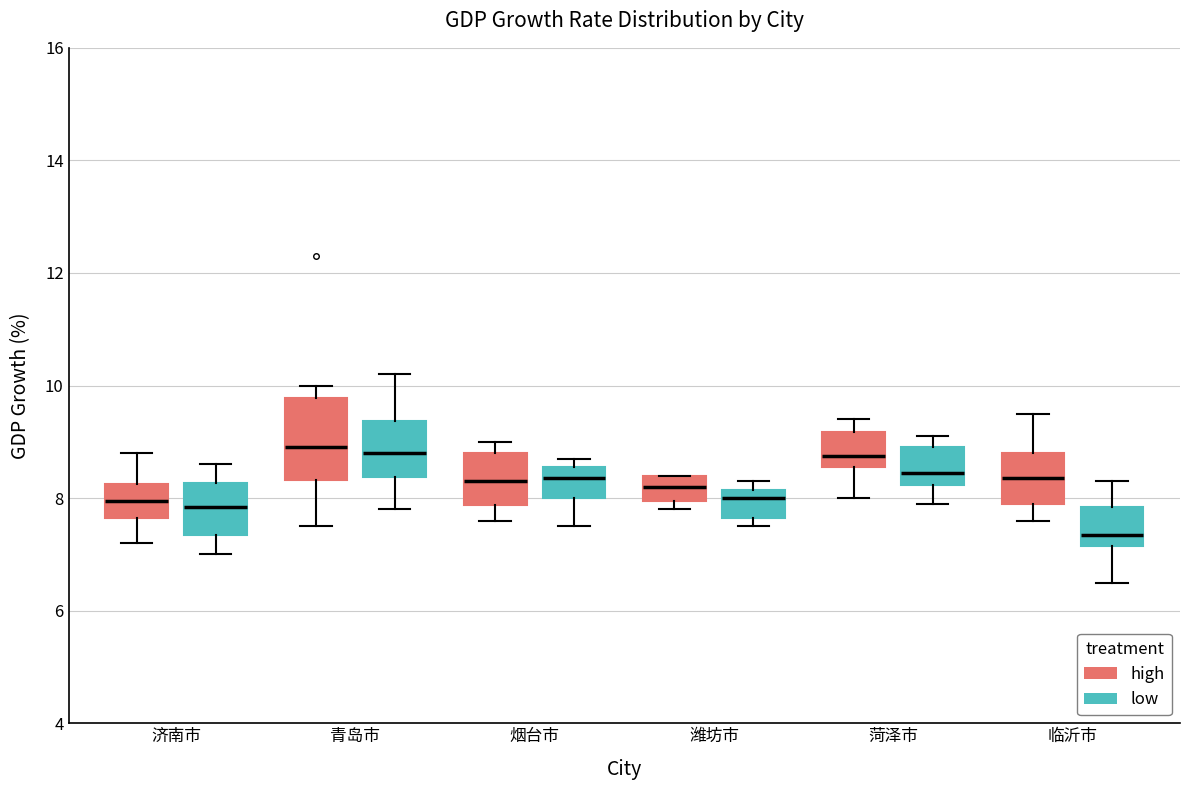

Reading left to right, transcribe this box plot: for each box, give where its median line is, the range the box spans, and where its two whiskers end, as read against the y-axis. The values are not printed on the chart, so give them approximately, as read against the axis.

济南市 (high): median 8.0, box 7.6 to 8.2, whiskers 7.2 to 8.8
济南市 (low): median 7.8, box 7.4 to 8.2, whiskers 7.0 to 8.6
青岛市 (high): median 9.0, box 8.4 to 9.8, whiskers 7.6 to 10.0
青岛市 (low): median 8.8, box 8.4 to 9.4, whiskers 7.8 to 10.2
烟台市 (high): median 8.4, box 7.8 to 8.8, whiskers 7.6 to 9.0
烟台市 (low): median 8.4, box 8.0 to 8.6, whiskers 7.6 to 8.8
潍坊市 (high): median 8.2, box 8.0 to 8.4, whiskers 7.8 to 8.4
潍坊市 (low): median 8.0, box 7.6 to 8.2, whiskers 7.6 (just below the box's lower edge) to 8.4
菏泽市 (high): median 8.8, box 8.6 to 9.2, whiskers 8.0 to 9.4
菏泽市 (low): median 8.4, box 8.2 to 9.0, whiskers 8.0 to 9.2
临沂市 (high): median 8.4, box 8.0 to 8.8, whiskers 7.6 to 9.6
临沂市 (low): median 7.4, box 7.2 to 7.8, whiskers 6.6 to 8.4